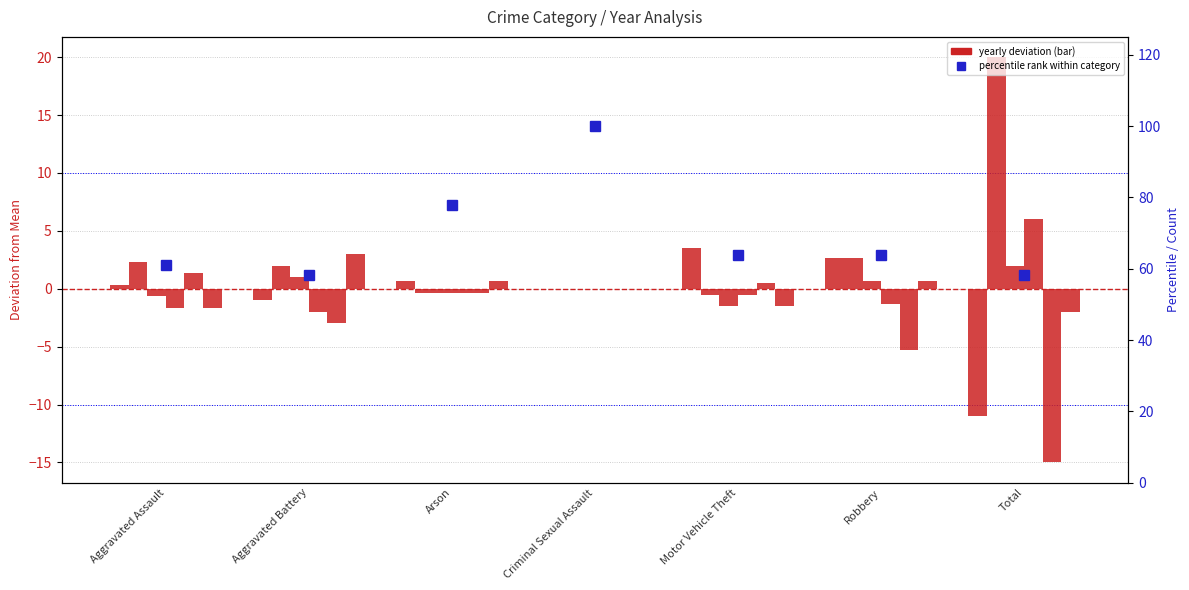

What is the sum of all values?

483.3